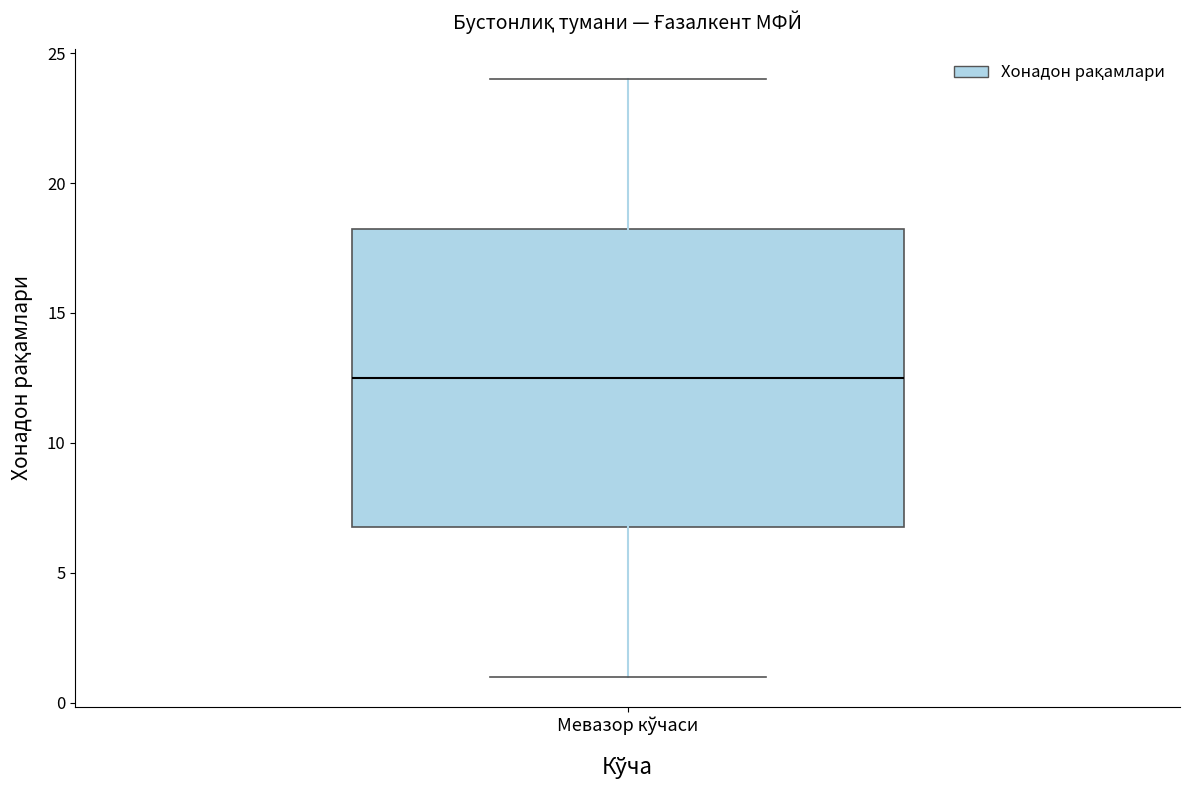

Where does the median line of the box for Мевазор кўчаси sit on the y-axis? The values are not printed on the chart, so give them approximately, as read against the axis.

12.5